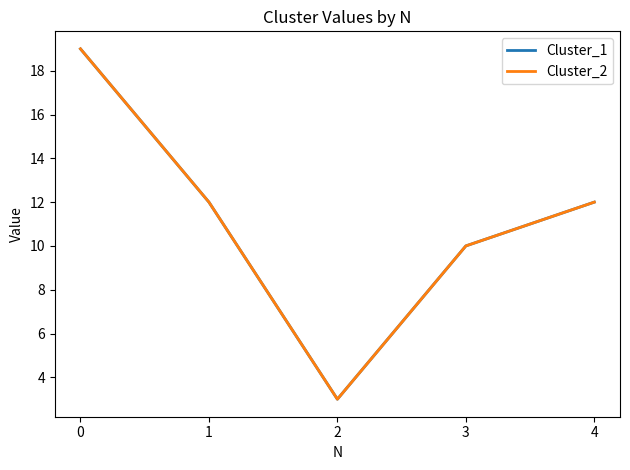

True or false: Cluster_1 and Cluster_2 cross at least once.

False